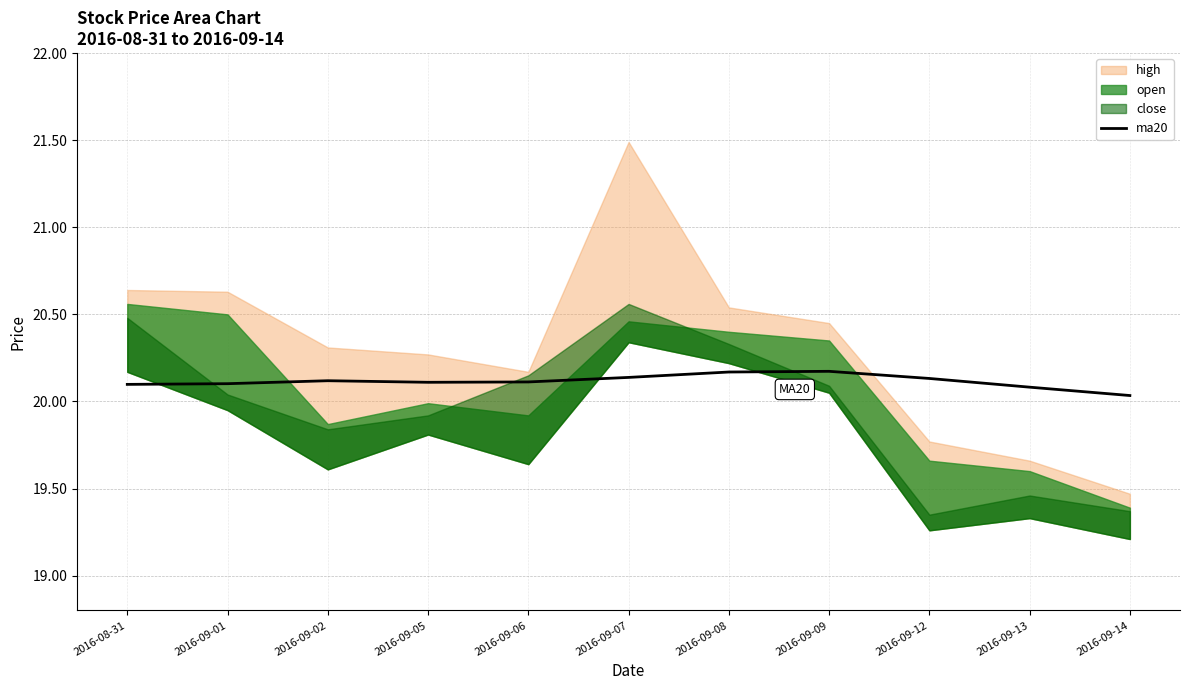

The value of ma20 at 2016-09-14 is 5.6. True or false?

False